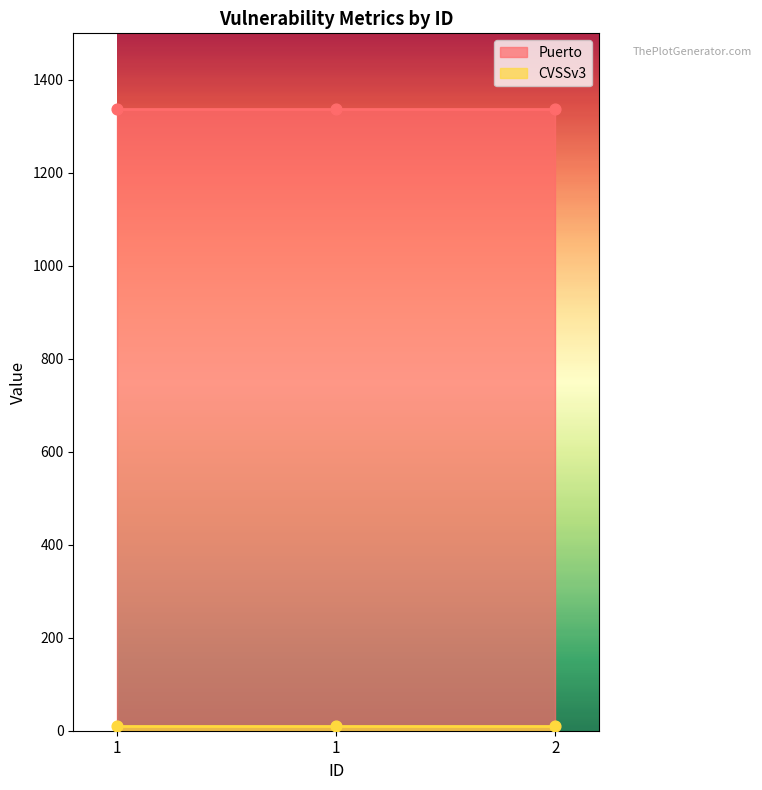

Which series has the widest spread of Y values?

Puerto